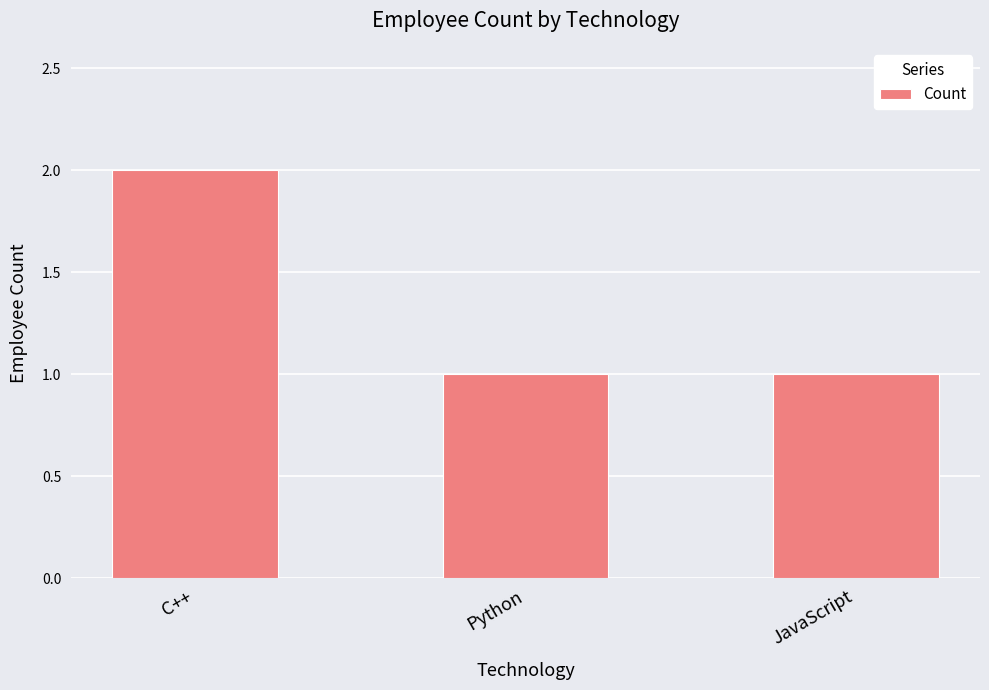

What is the sum of all values?

4